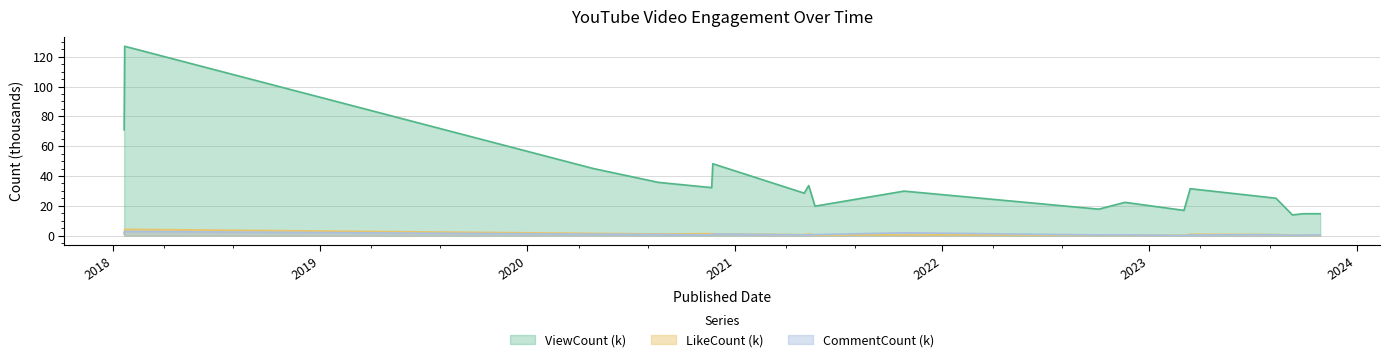

True or false: CommentCount has more than 2 interior local peaks.

True